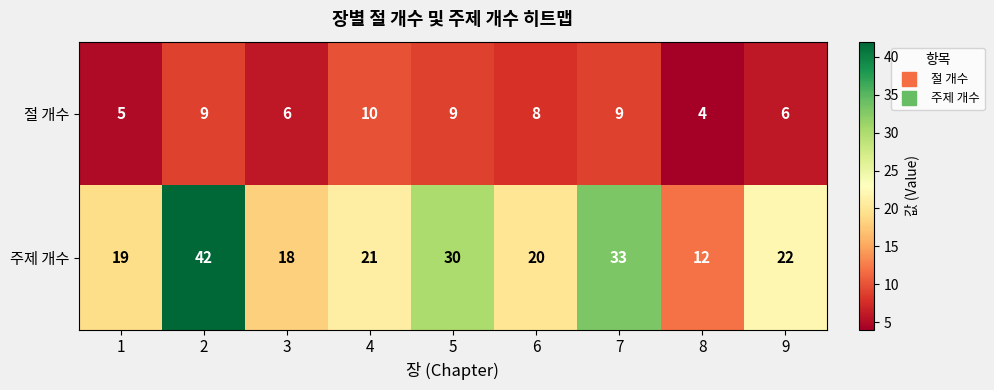

At 5, list the series in order from largest to smallest.

주제 개수, 절 개수